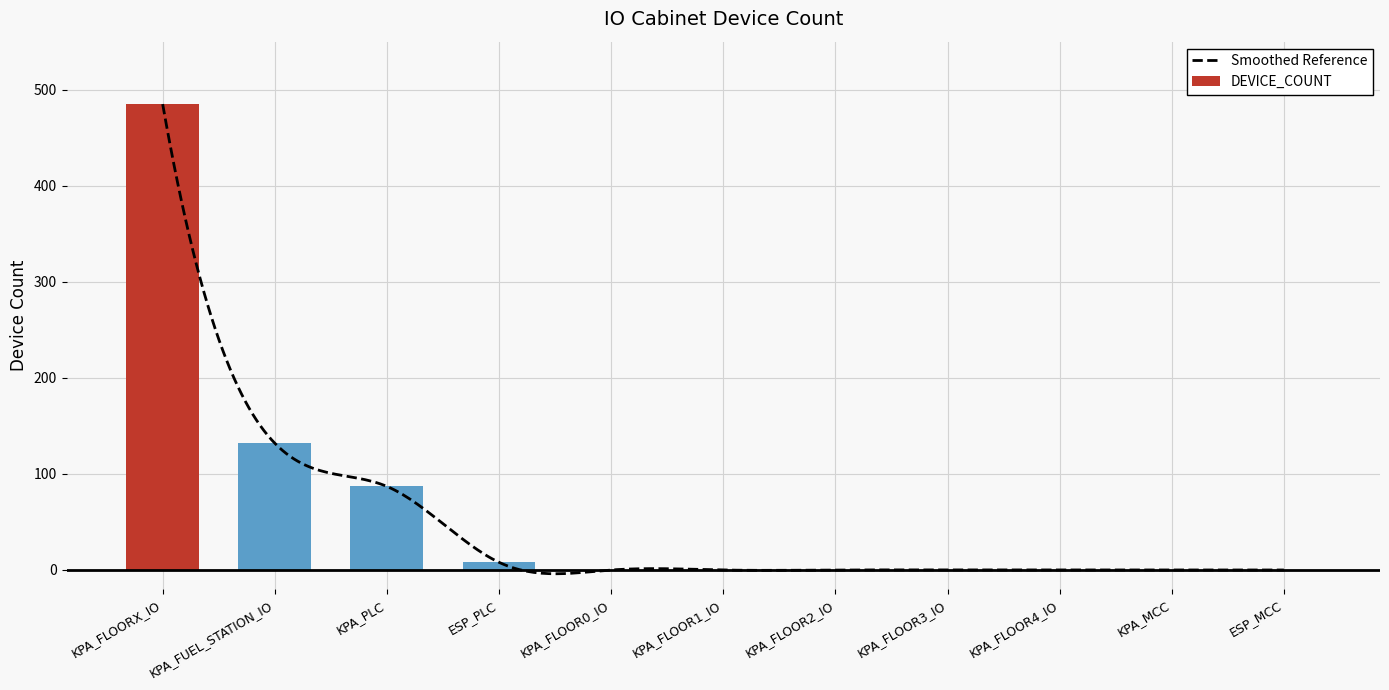

What is the greatest value displayed?

485